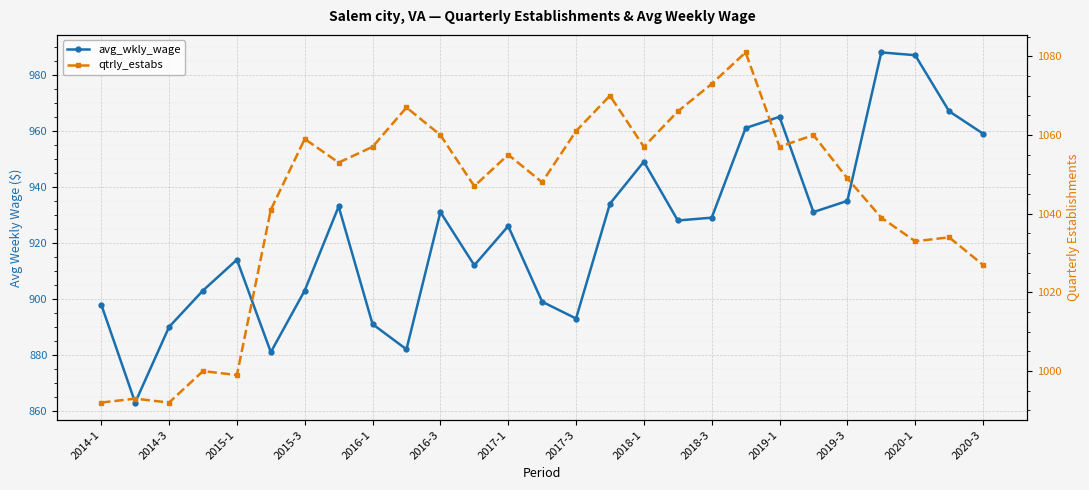

How many lines are shown in the chart?

2